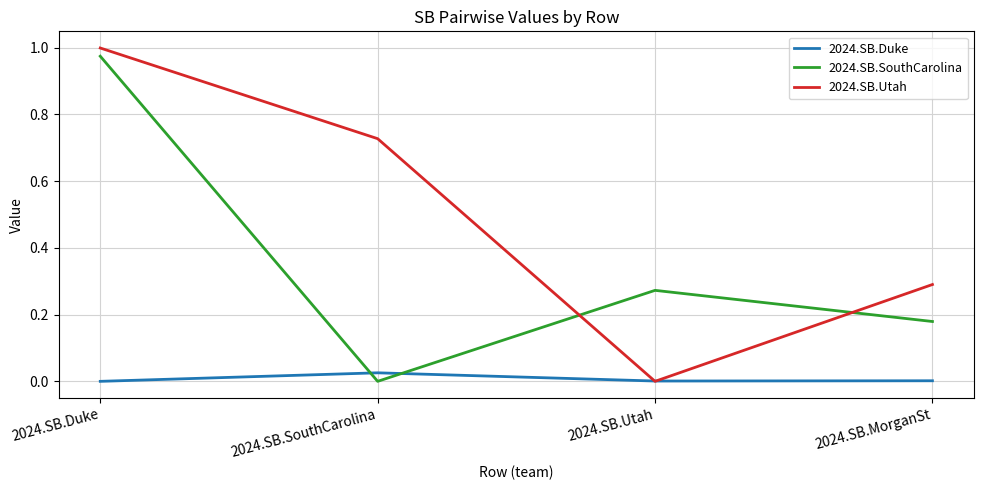

List the series in order of their overall mean, highest first.

2024.SB.Utah, 2024.SB.SouthCarolina, 2024.SB.Duke